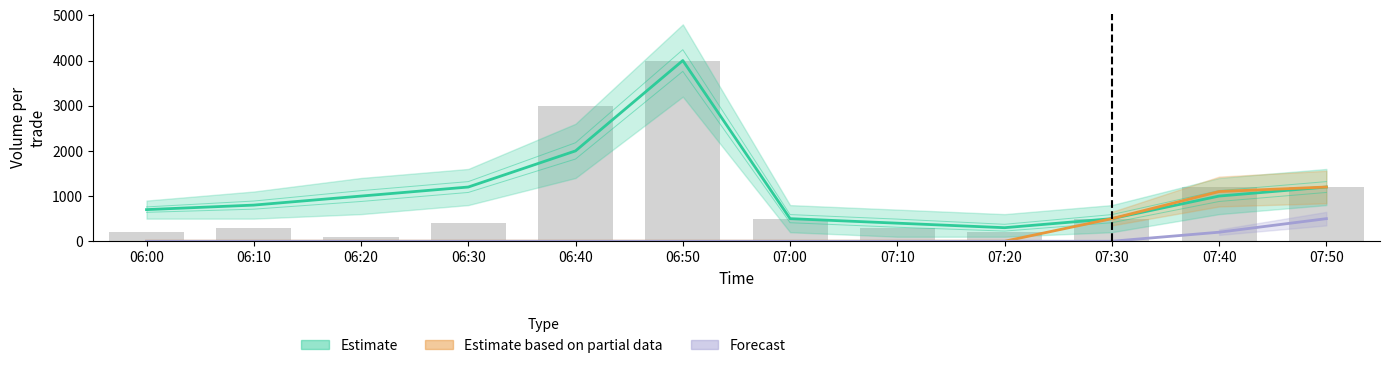

What is the highest value of the Volume_per_trade_forecast series?

500